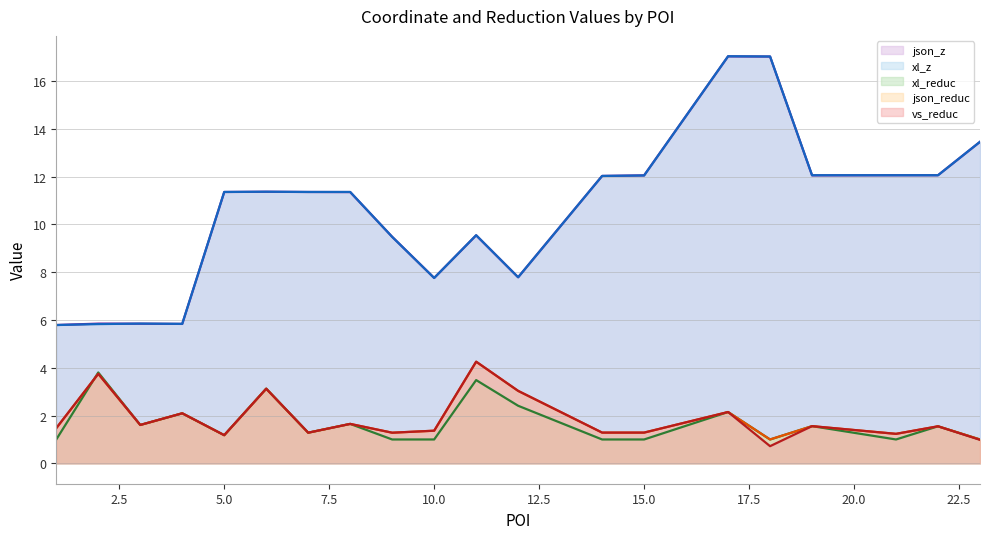

What is the maximum value shown in the chart?

17.0